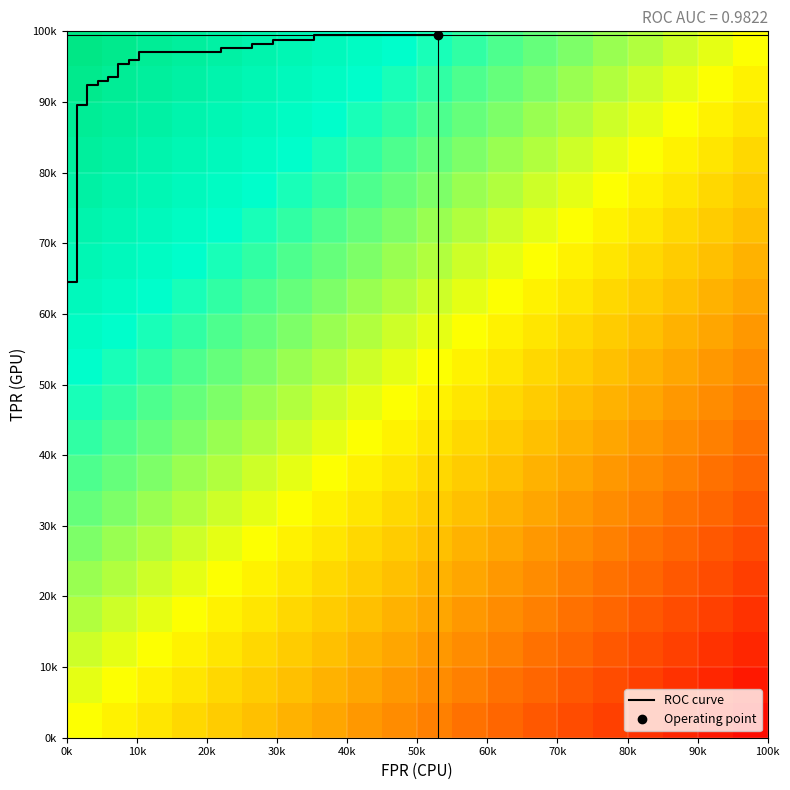

What is the difference between the maximum and minimum values?

0.5